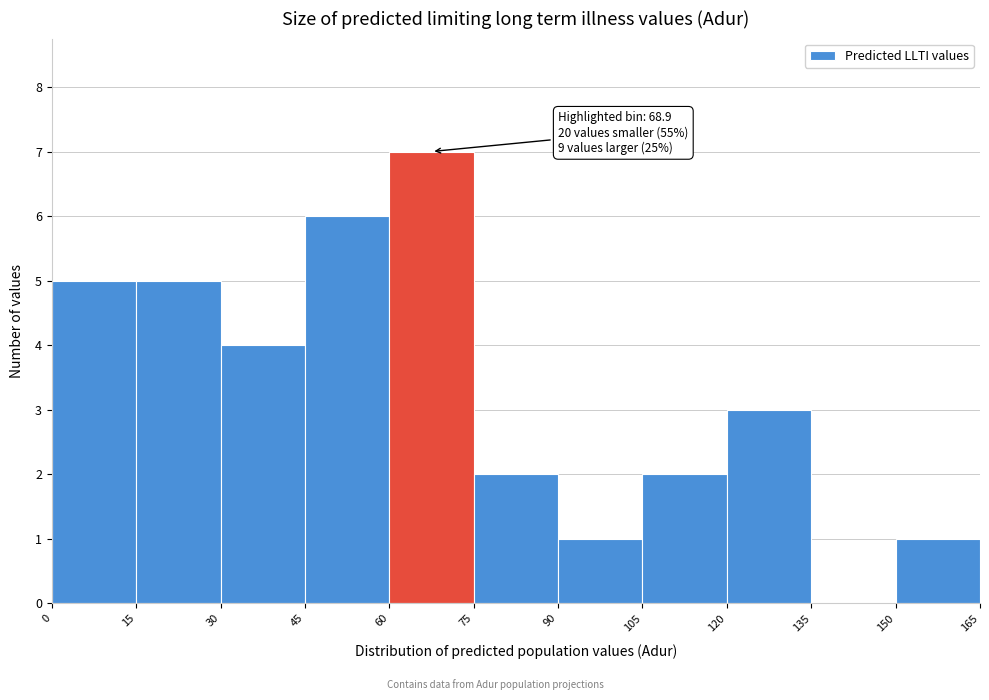

Over which range of the x-axis is the bar tallest?

60 to 75